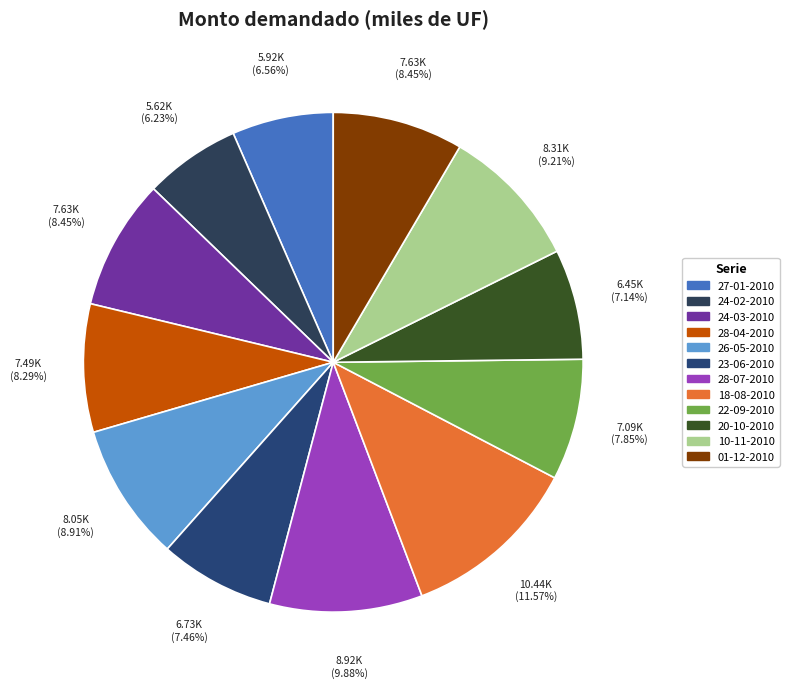

Does 23-06-2010 account for over 50% of the chart?

No